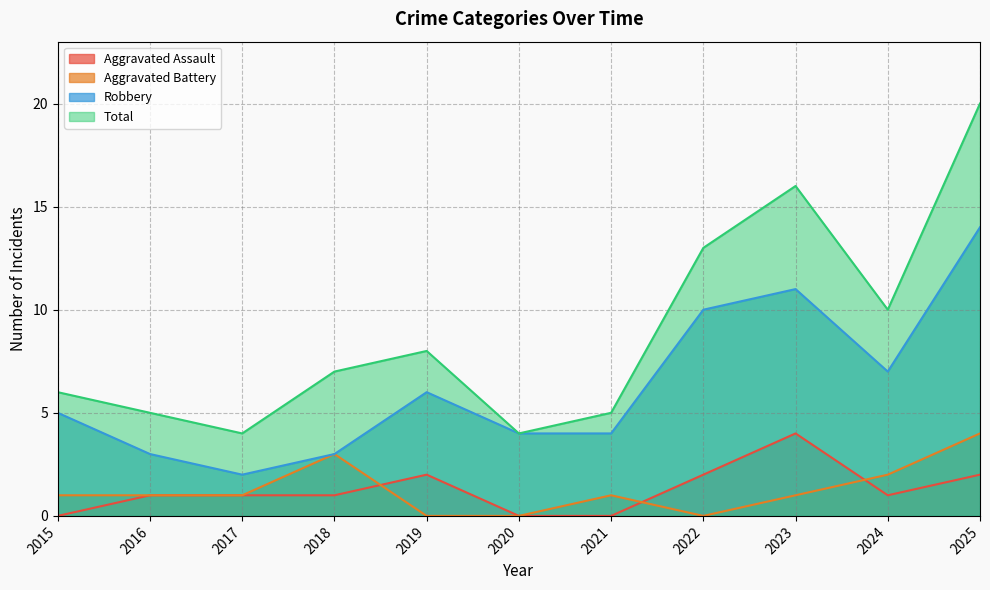

What are all the series names shown in the legend?

Aggravated Assault, Aggravated Battery, Robbery, Total